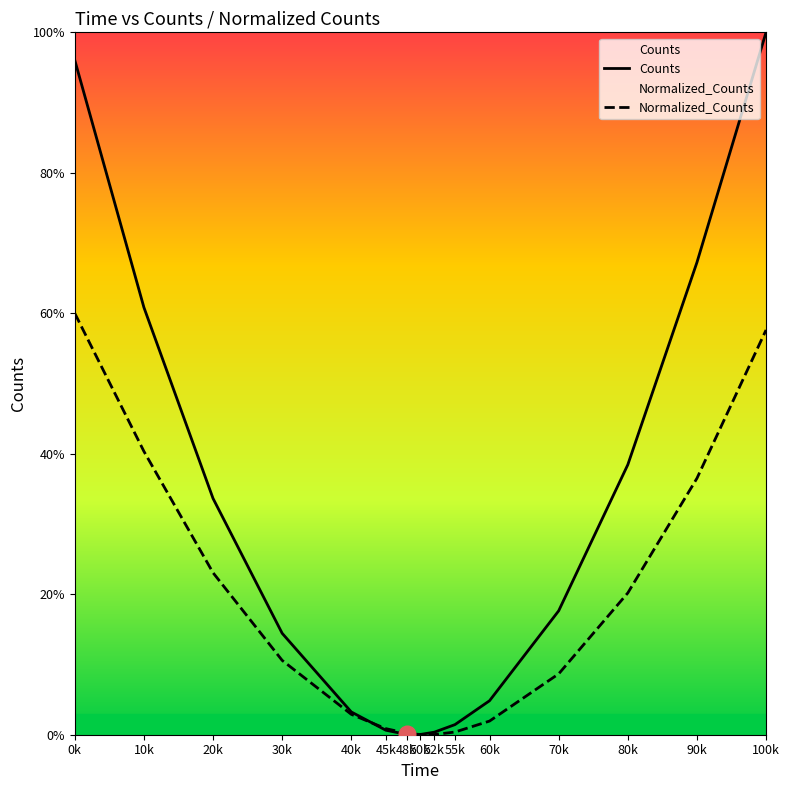

True or false: Normalized_Counts has a value of 8.7 at 70k.

True